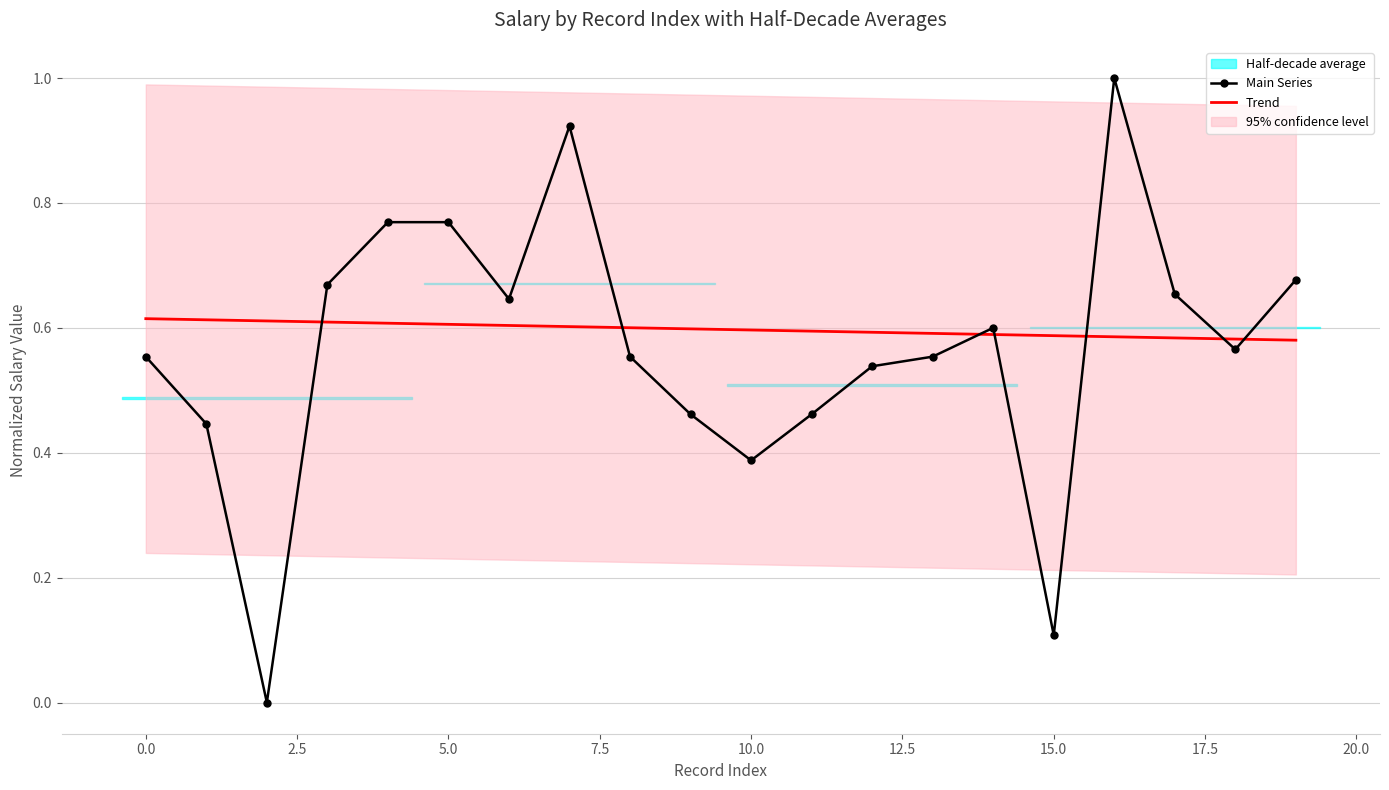

What is the average value of the Main Series series?

0.6